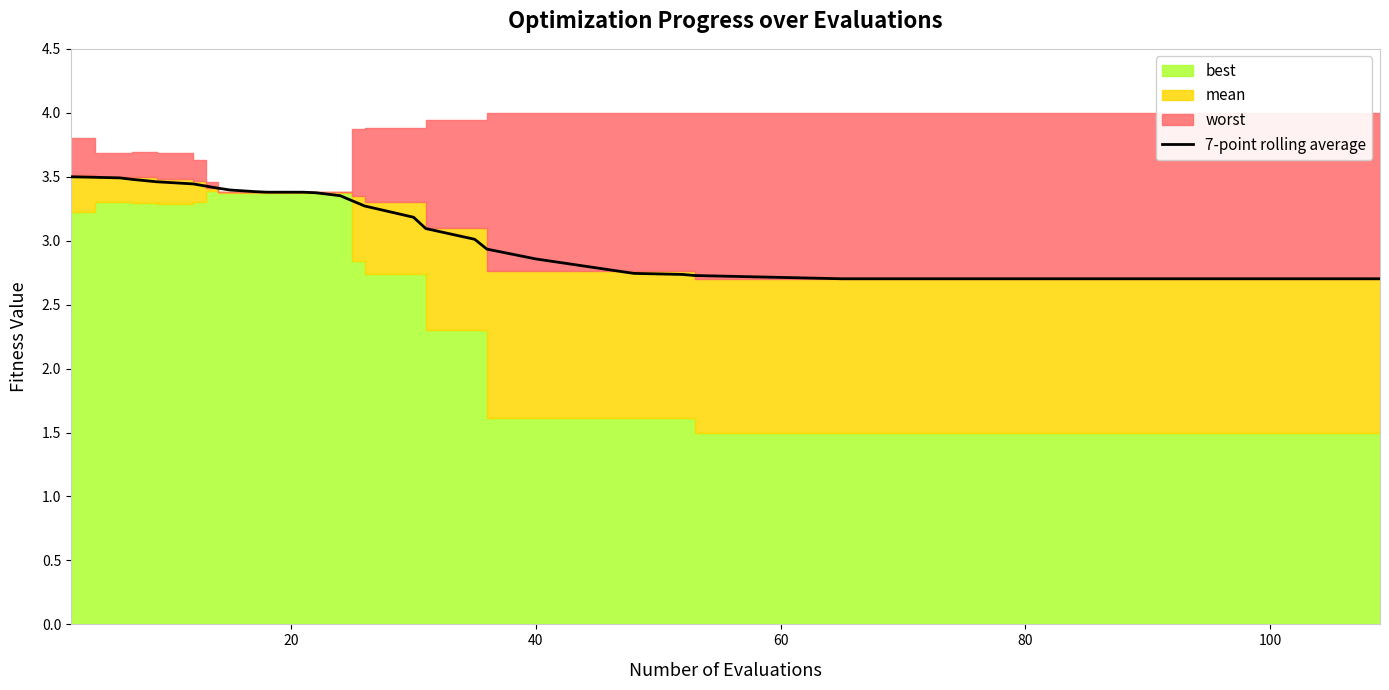

Does the chart display data point markers on the line(s)?

No